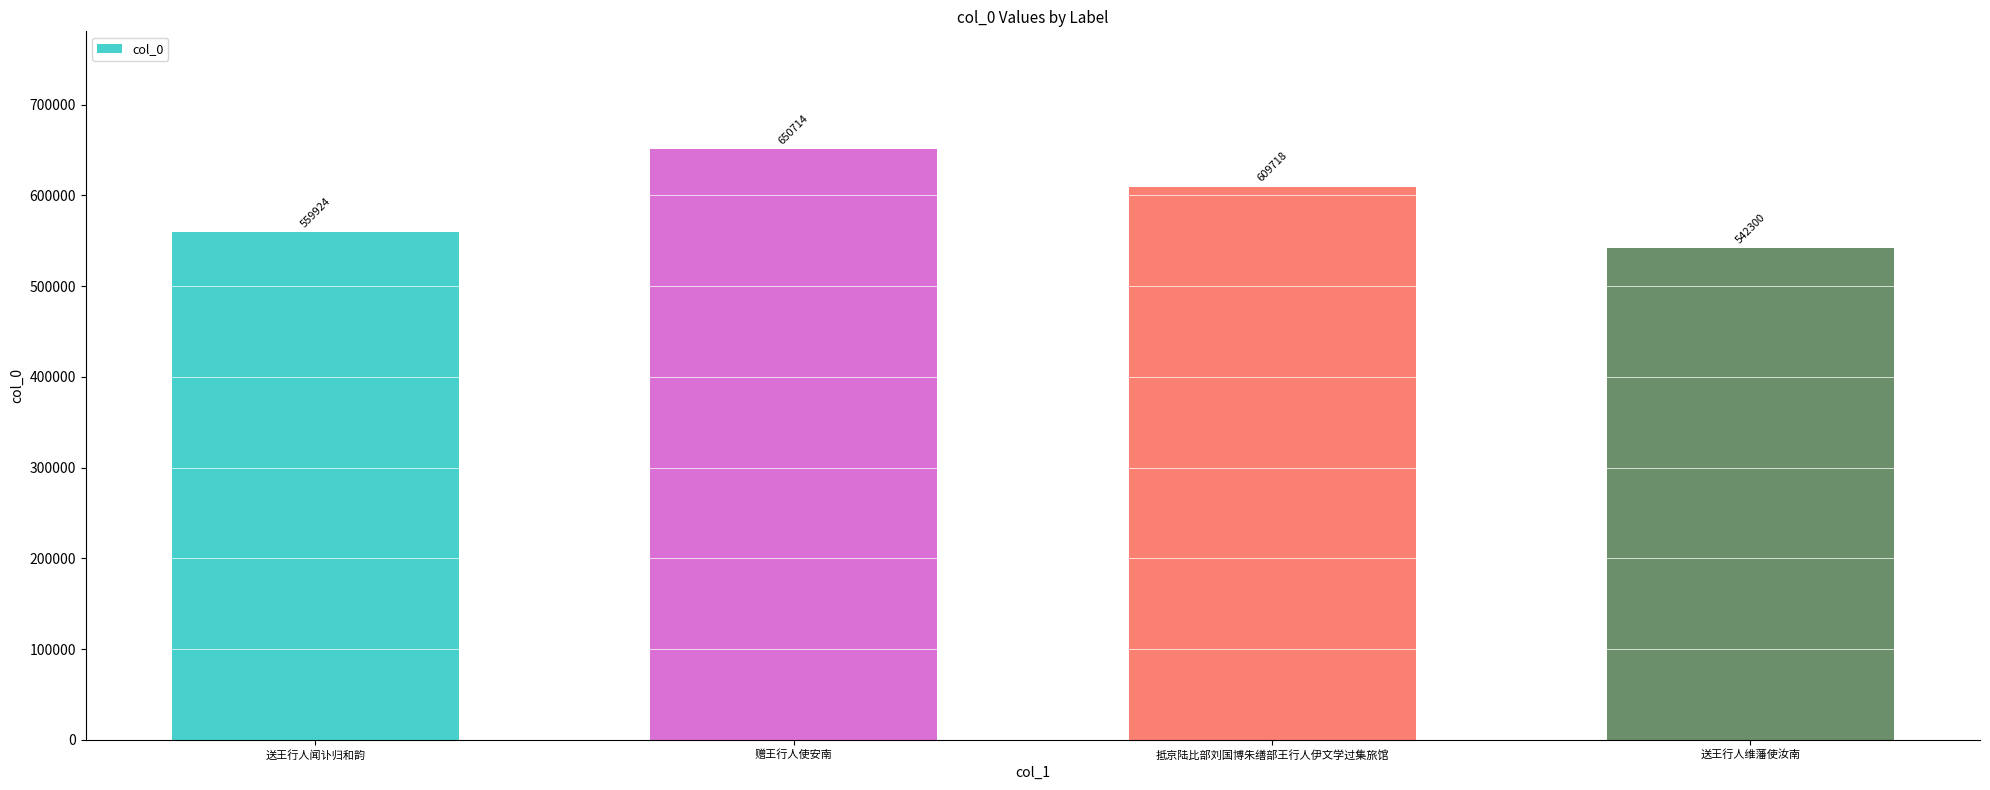

Rank the categories by value from highest to lowest.

赠王行人使安南, 抵京陆比部刘国博朱缮部王行人伊文学过集旅馆, 送王行人闻讣归和韵, 送王行人维藩使汝南